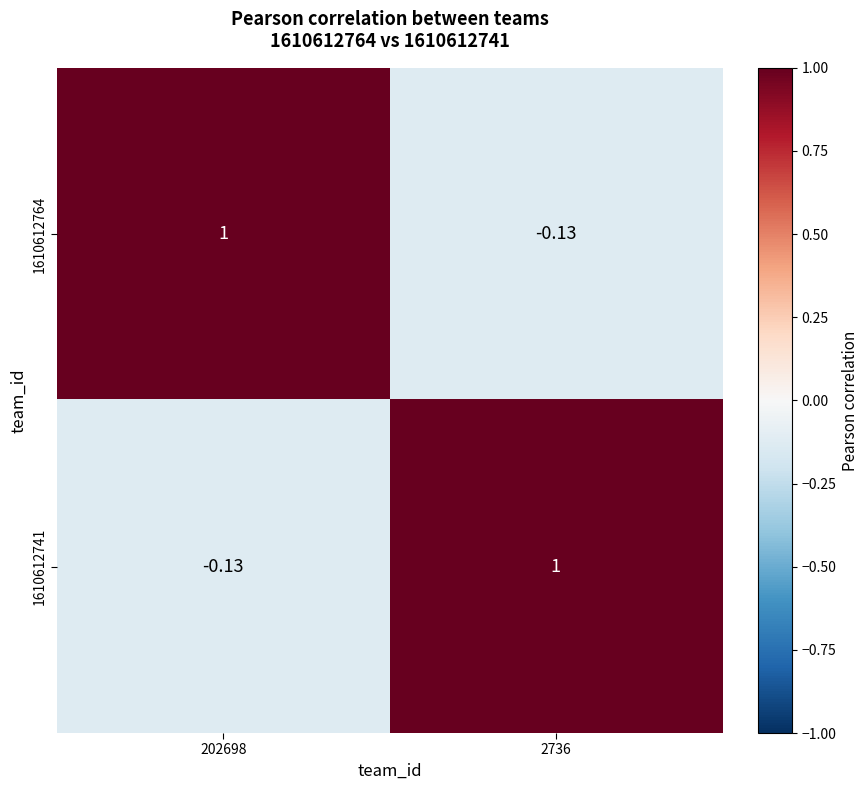

Is the value of 1610612764 at 2736 greater than the value of 1610612741 at 2736?

No